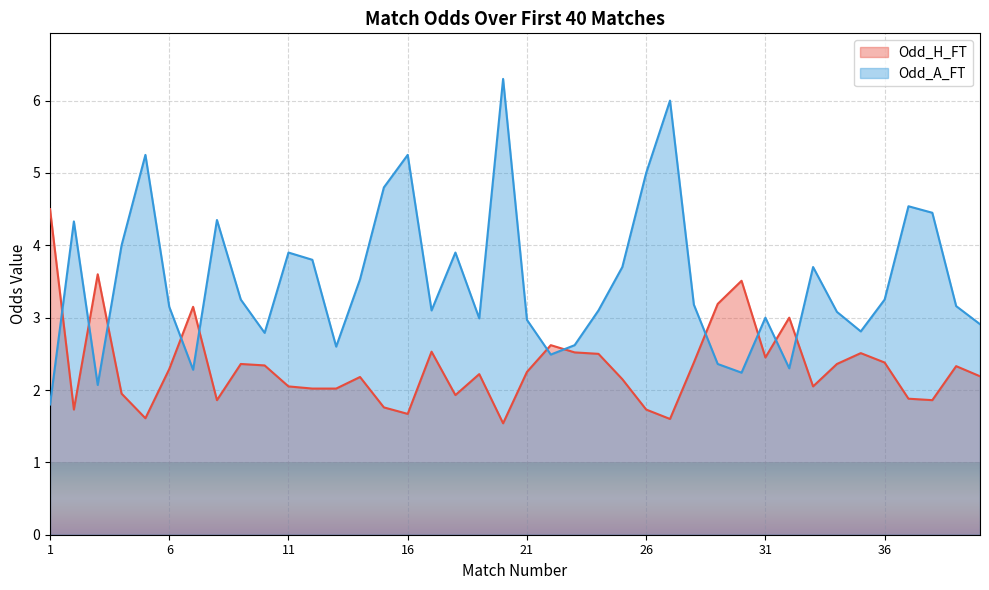

What is the value of the Odd_H_FT point at the 22nd from the left?

2.6